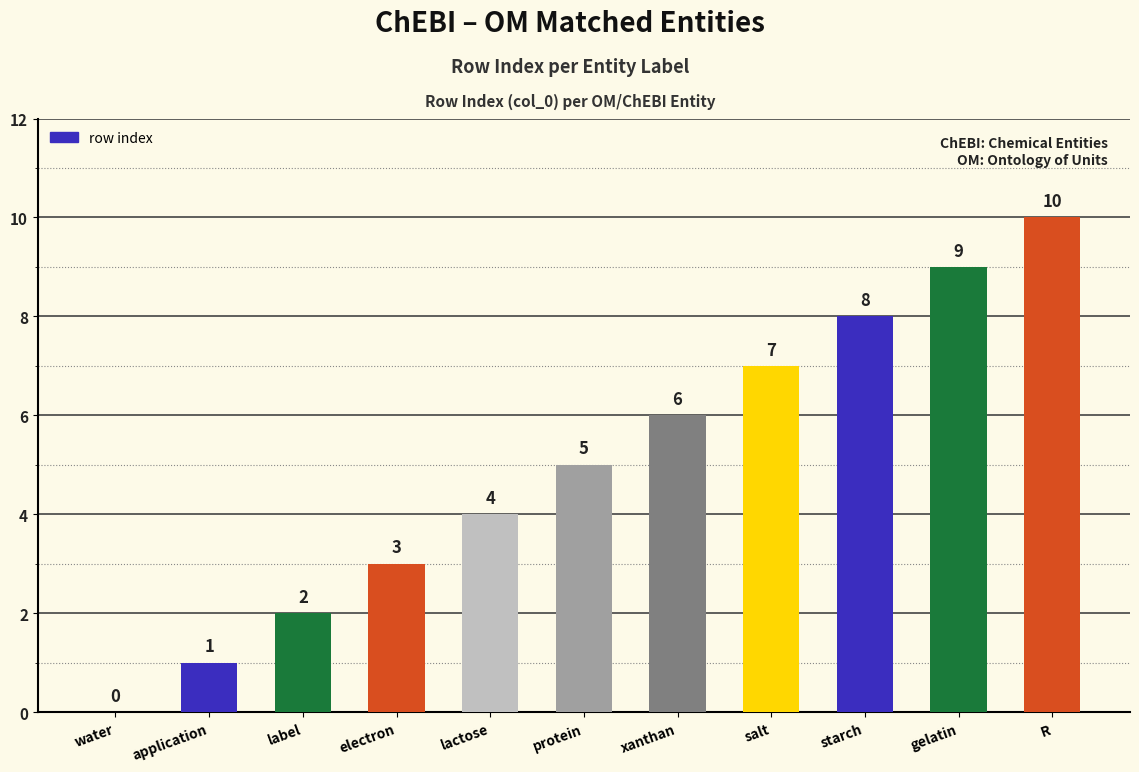

How many positive values are there?

10